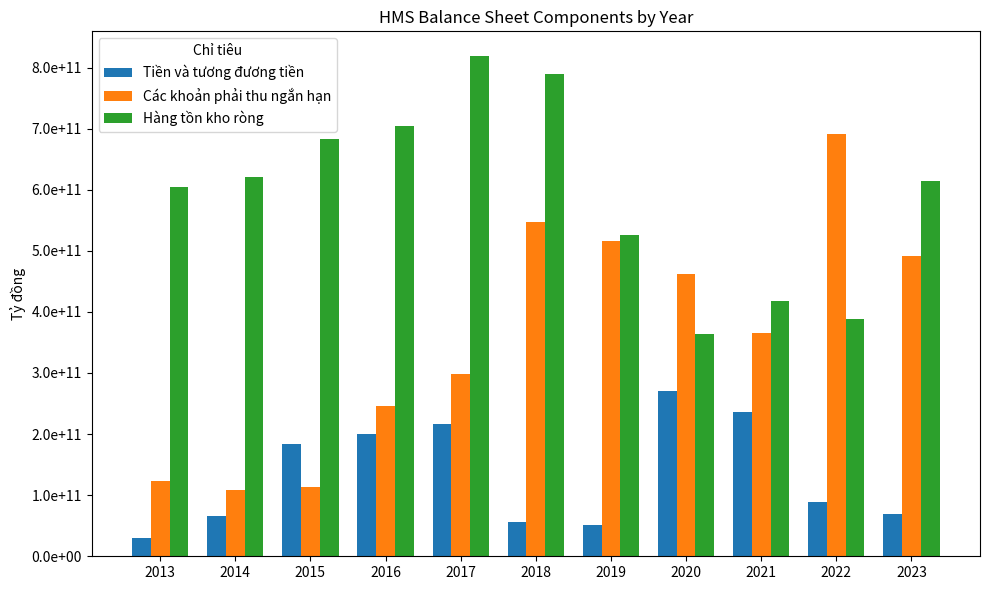

Does the chart contain stacked bars?

No